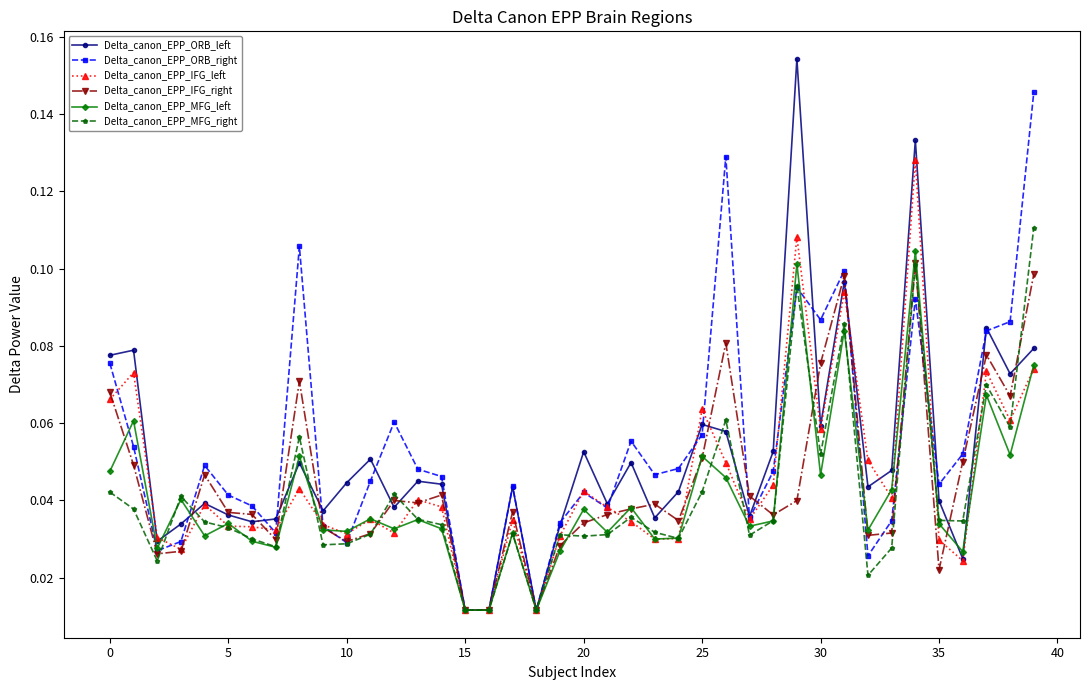

True or false: Delta_canon_EPP_MFG_left has more than 0 points higher than both neighbors.

True